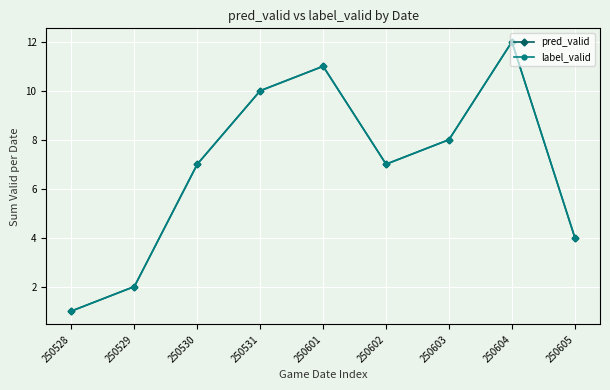

Is this an area chart (filled region under the line)?

No